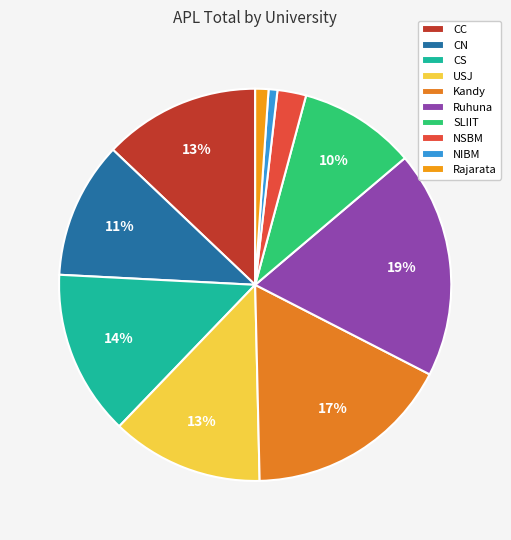

To the nearest percent, what is the average slice percentage?

10%